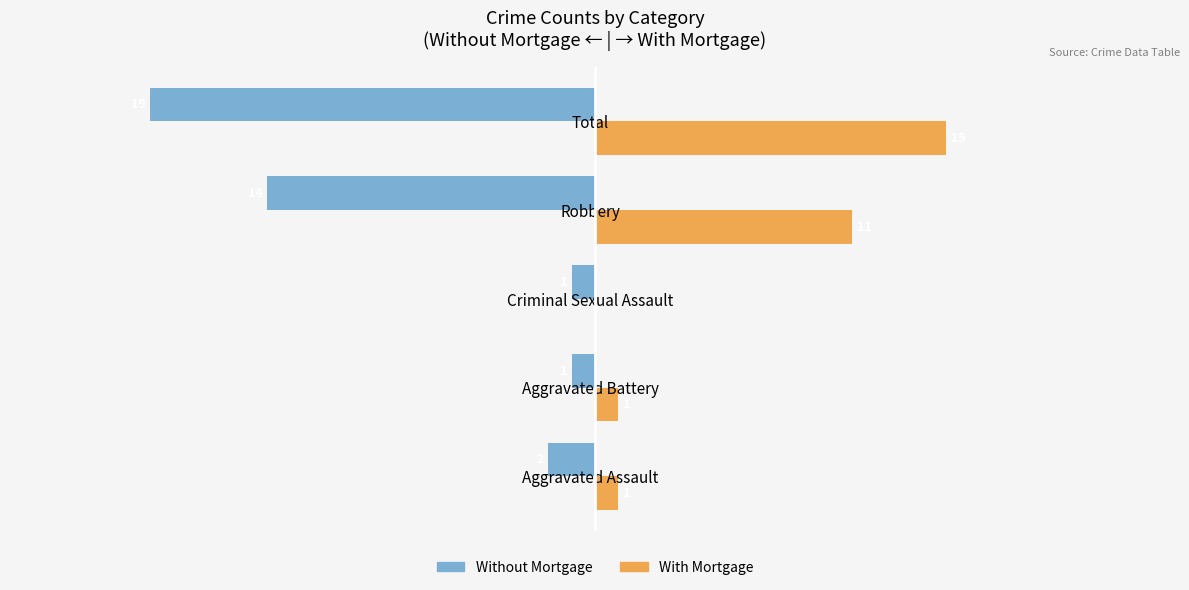

At which label is With Mortgage closest to 7?

Robbery